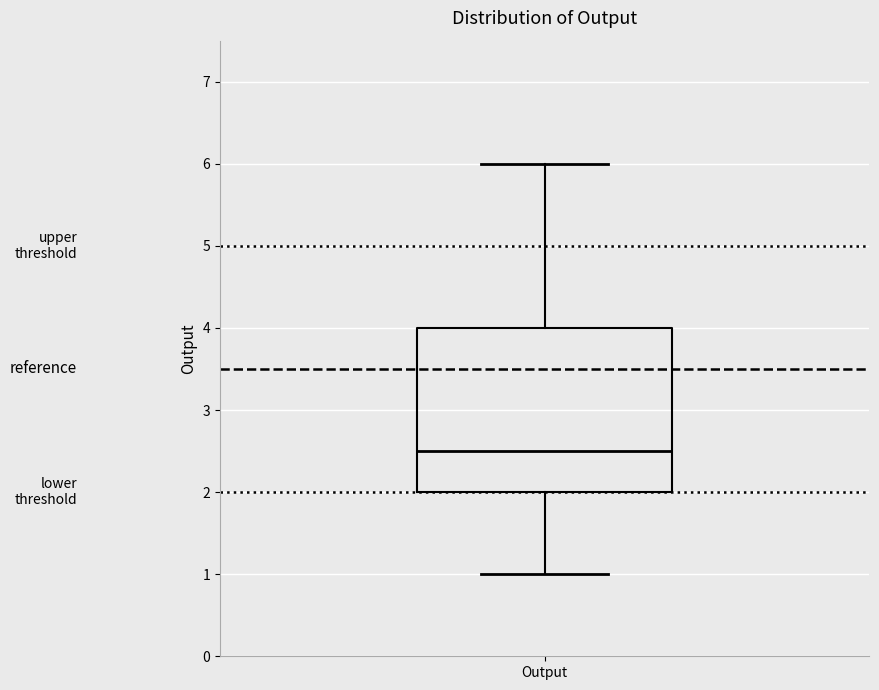

Where does the lower whisker of the box for Output end on the y-axis? The values are not printed on the chart, so give them approximately, as read against the axis.

1.0